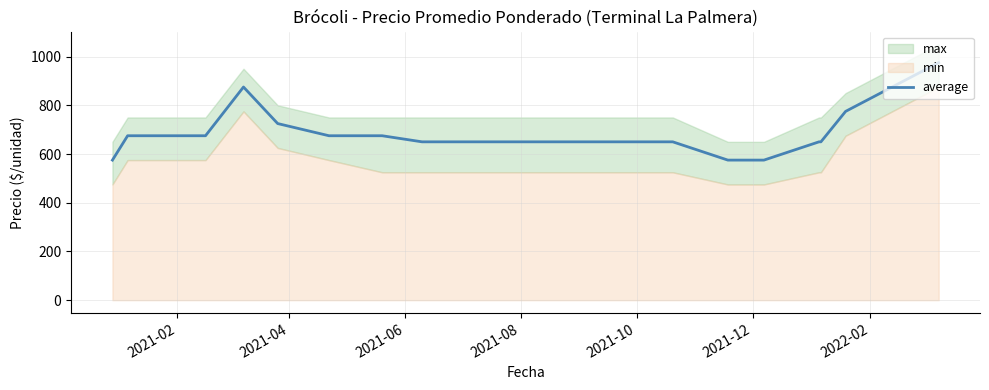

Reading left to right, transcribe all the data shown in this chart.

575	675	675	675	875	725	675	675	650	650	650	650	650	650	575	575	650	650	775	975